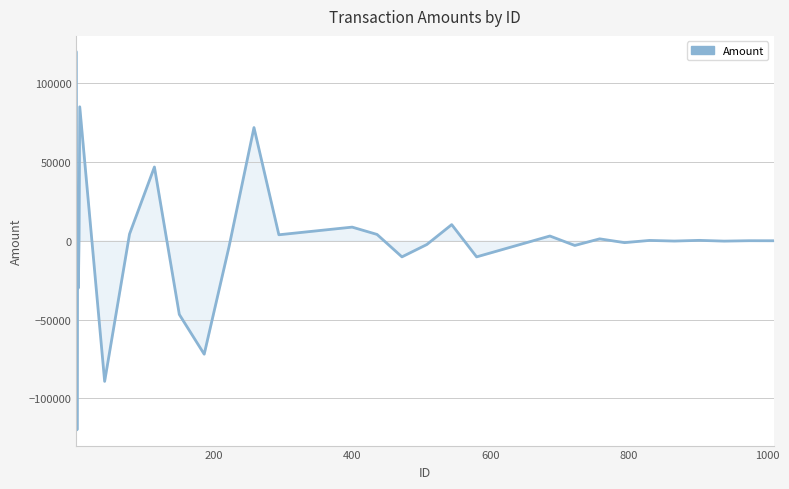

What is the minimum value shown in the chart?

-120000.0